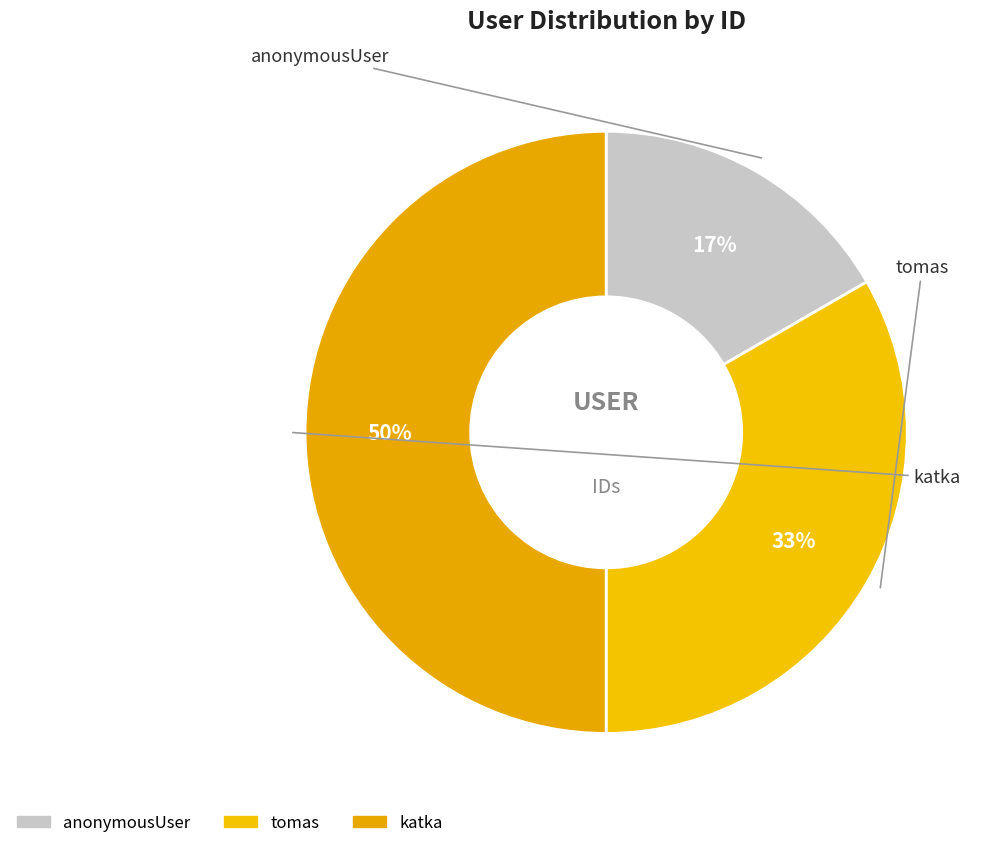

Combined, do katka and anonymousUser account for over 50%?

Yes